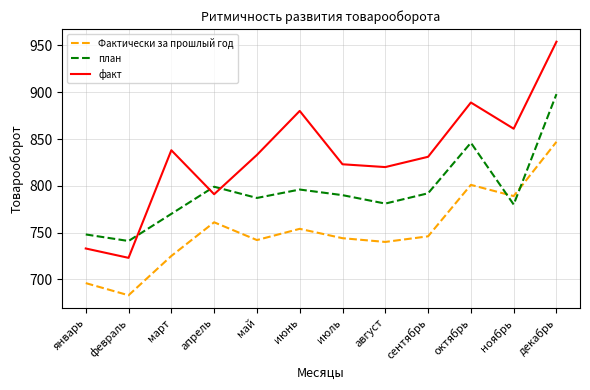

Where does the Фактически за прошлый год series first go above 746?

апрель